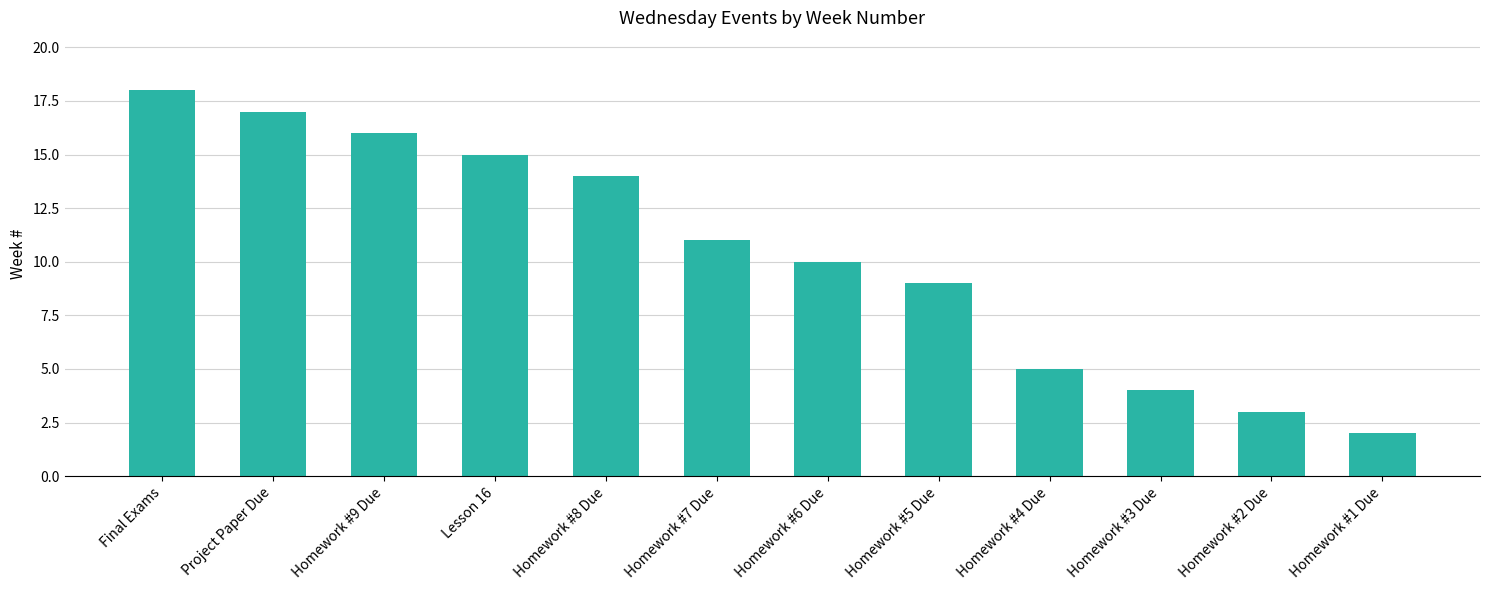

Reading left to right, transcribe all the data shown in this chart.

18	17	16	15	14	11	10	9	5	4	3	2